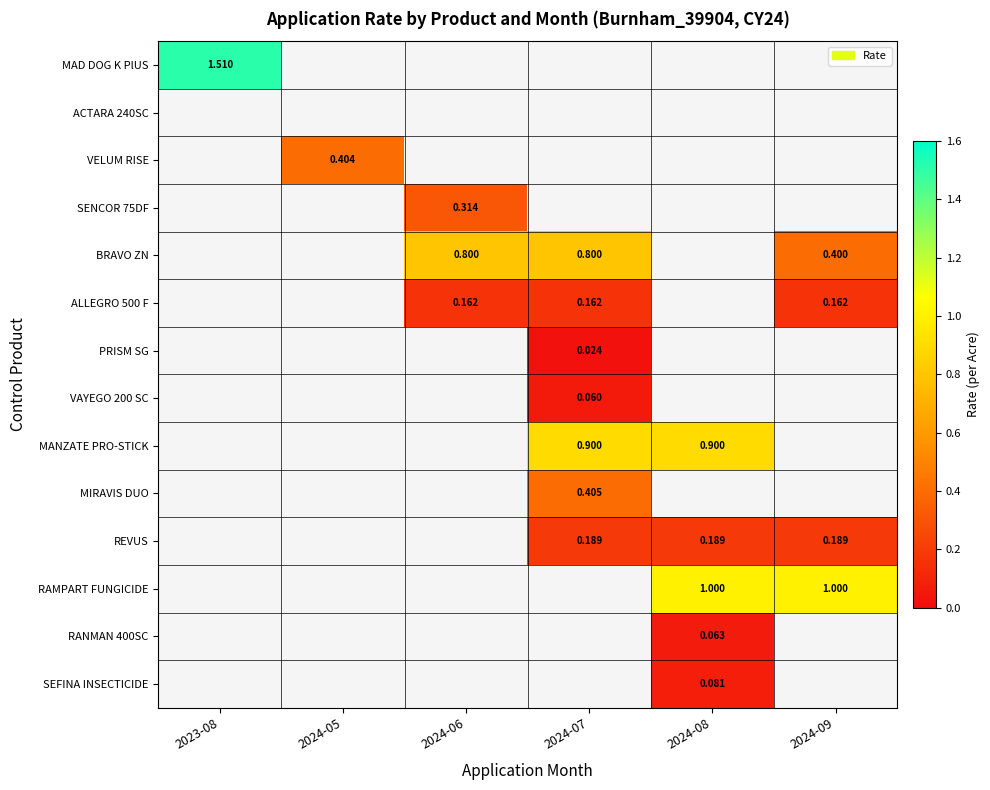

Between 2024-08 and 2024-06, which is larger?

2024-06